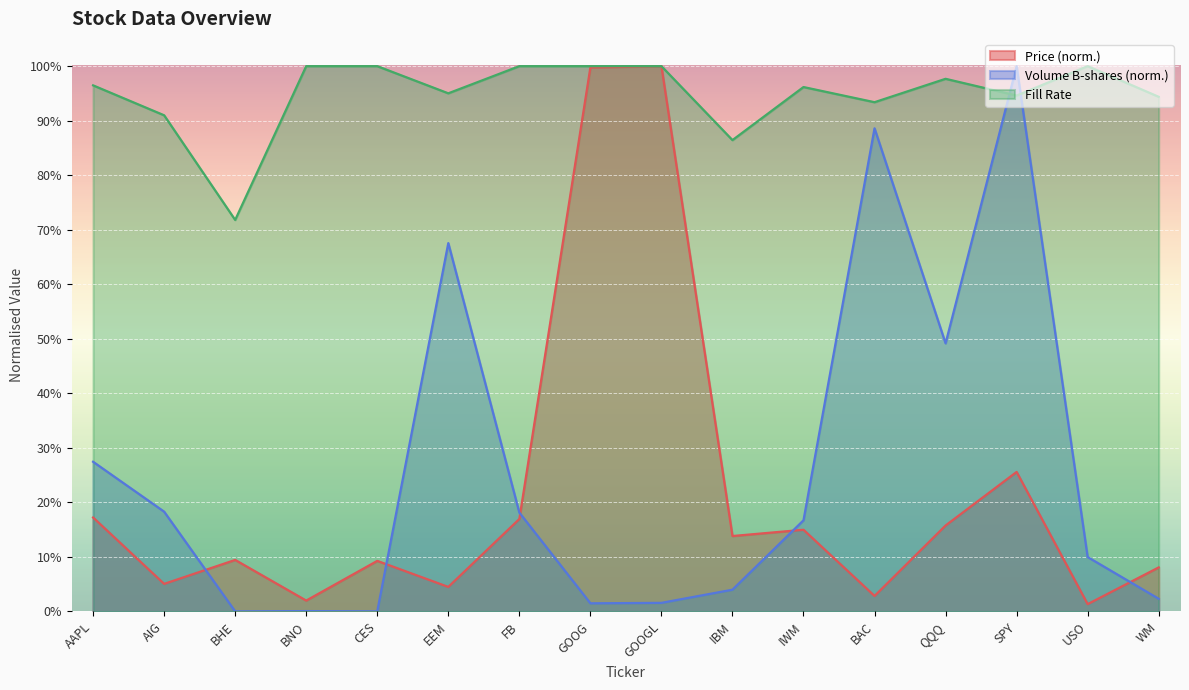

What is the difference between the maximum and minimum values in the Fill_Rate series?

0.3